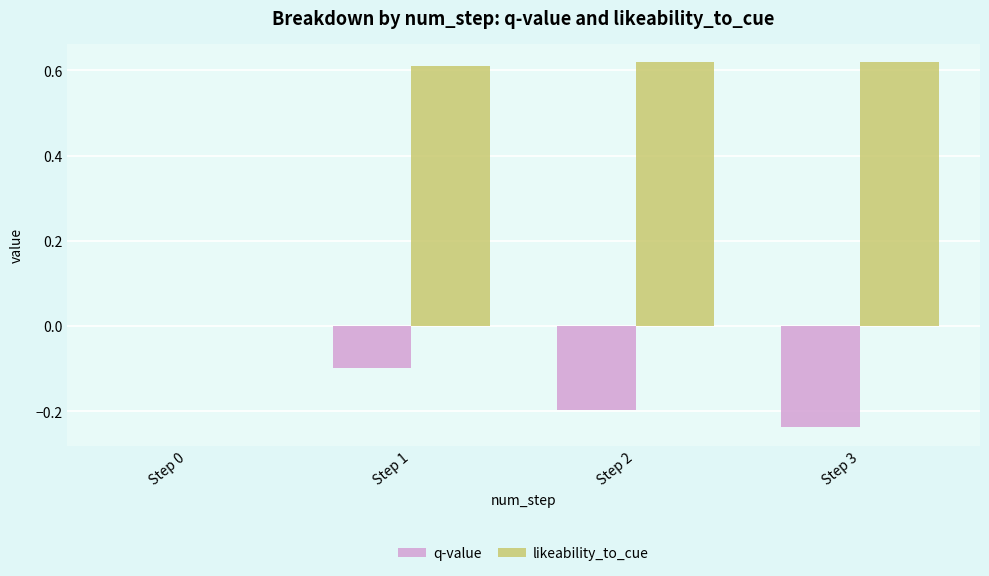

At which category is the sum across all series the highest?

Step 1